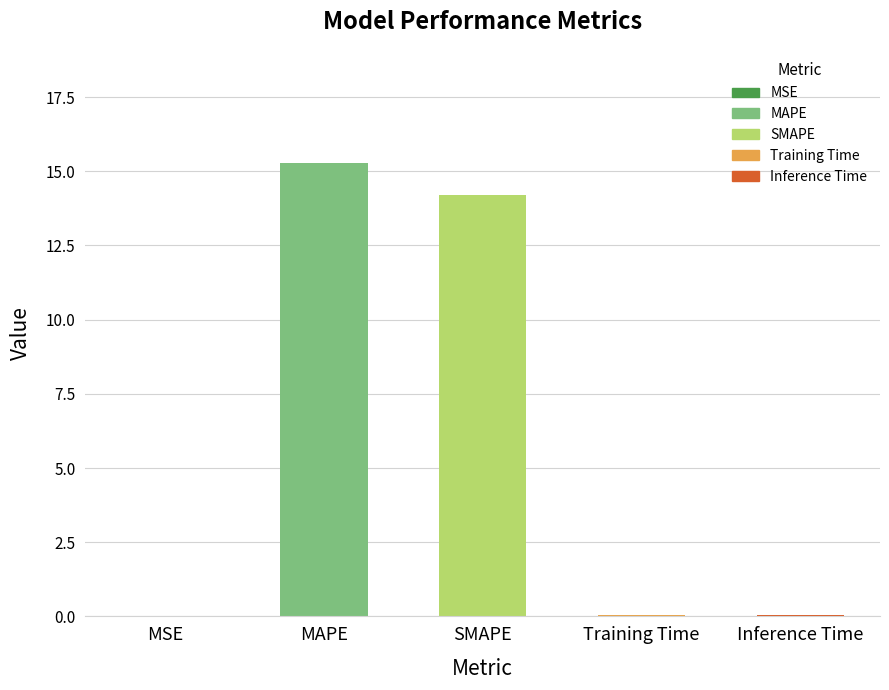

Where is the data nearest to the value 7?

Inference Time